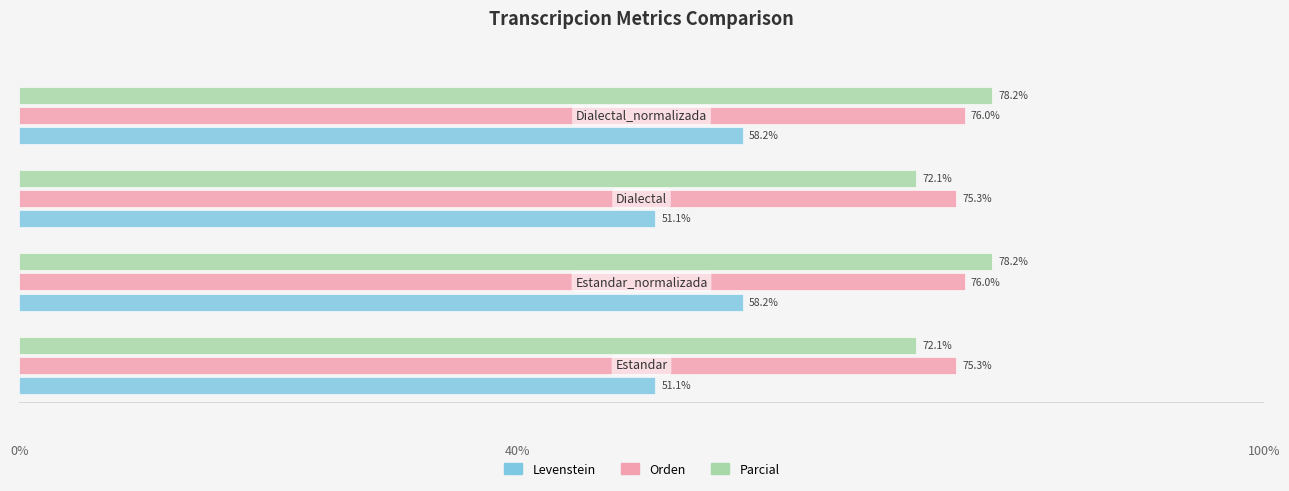

What is the difference between the maximum and second lowest values in the Parcial series?

6.1